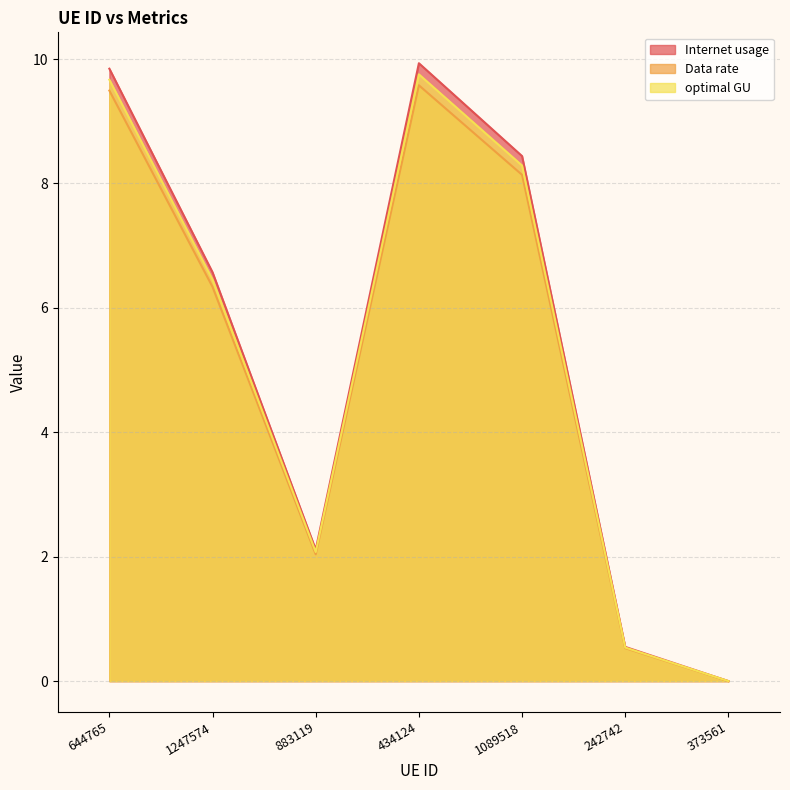

What is the difference between the Data rate values at 1247574 and 242742?

5.8